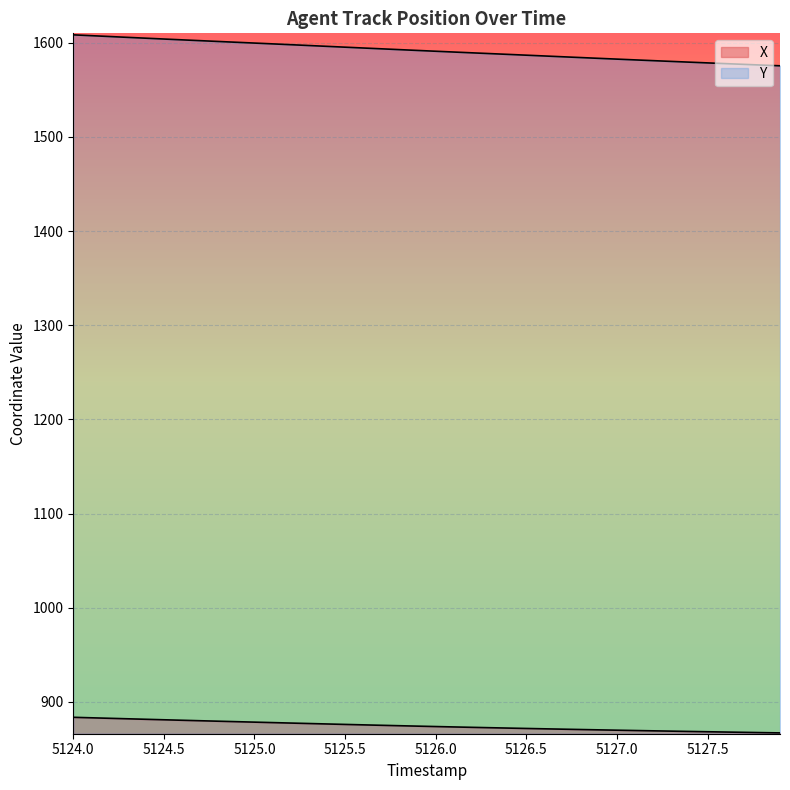

Between 5127.3 and 5126.0, which is larger?

5126.0